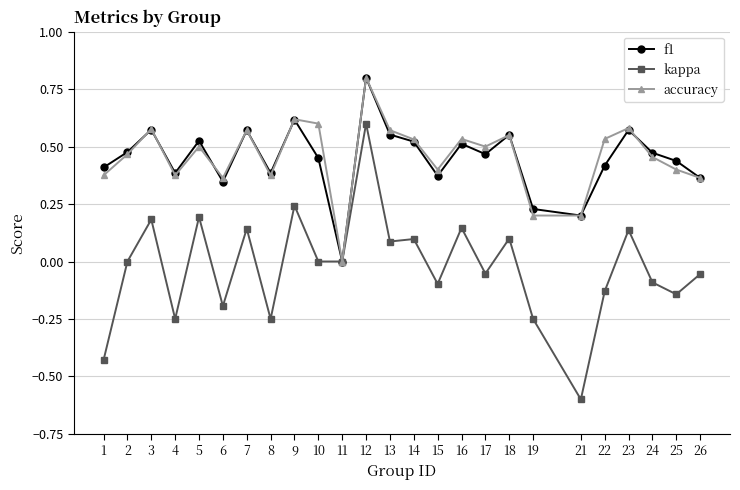

Count the f1 values in the range 0 to 1.

25